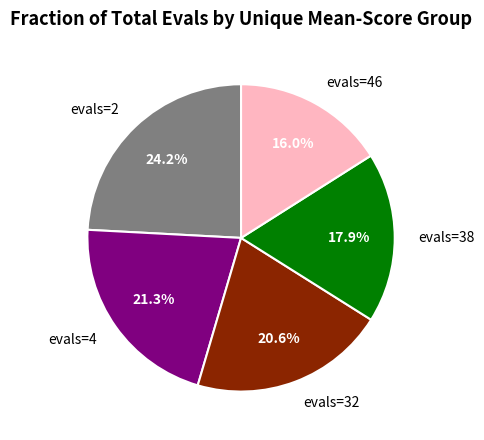

Which category has the biggest portion of the pie?

evals=2